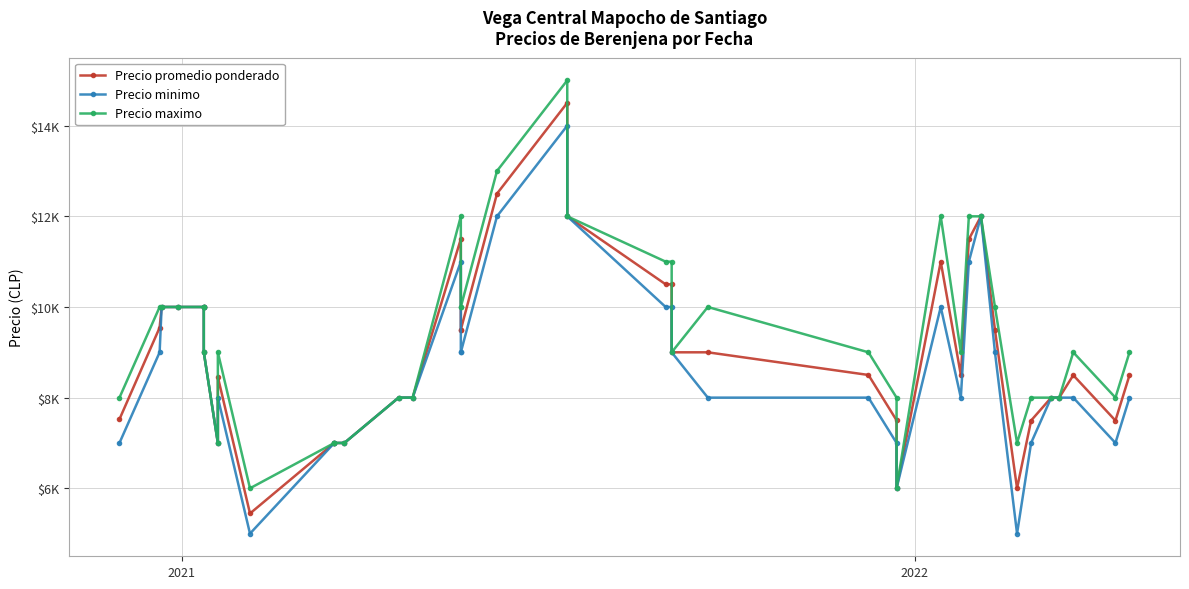

How many data points in Precio maximo are above 9000?

18